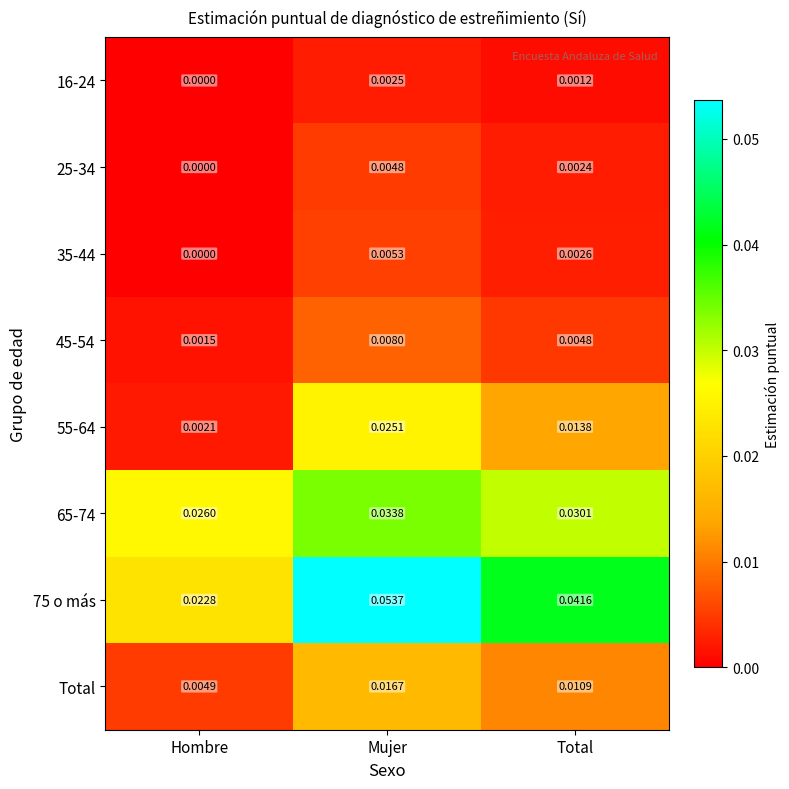

How many series are shown in this chart?

8